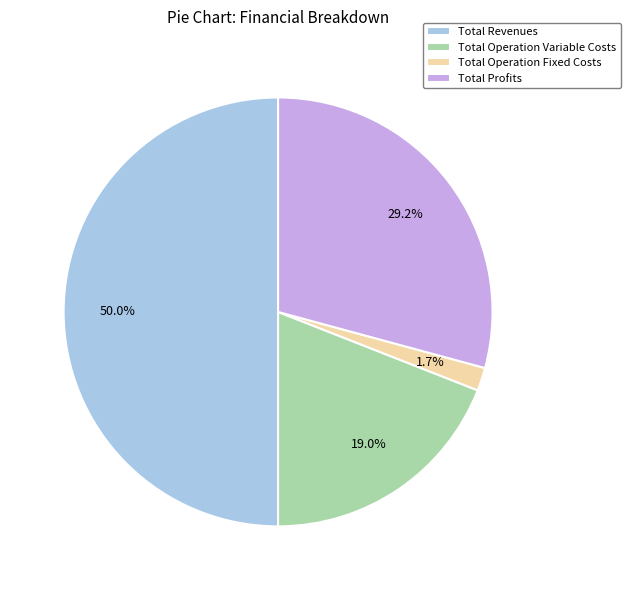

What is the ratio of the value at Total Profits to the value at Total Operation Variable Costs?

1.5